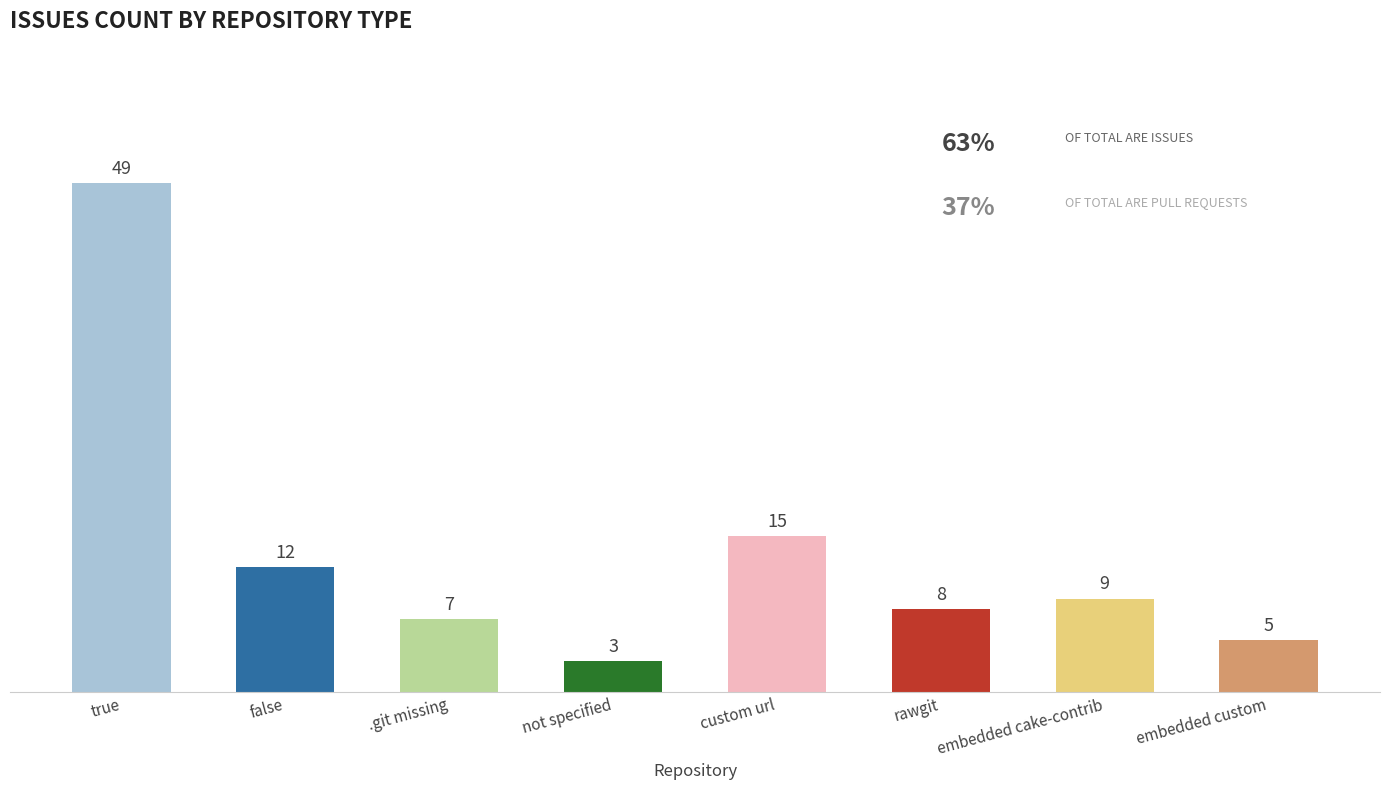

Reading left to right, list all the values displayed in this chart.

true=49	false=12	.git missing=7	not specified=3	custom url=15	rawgit=8	embedded cake-contrib=9	embedded custom=5